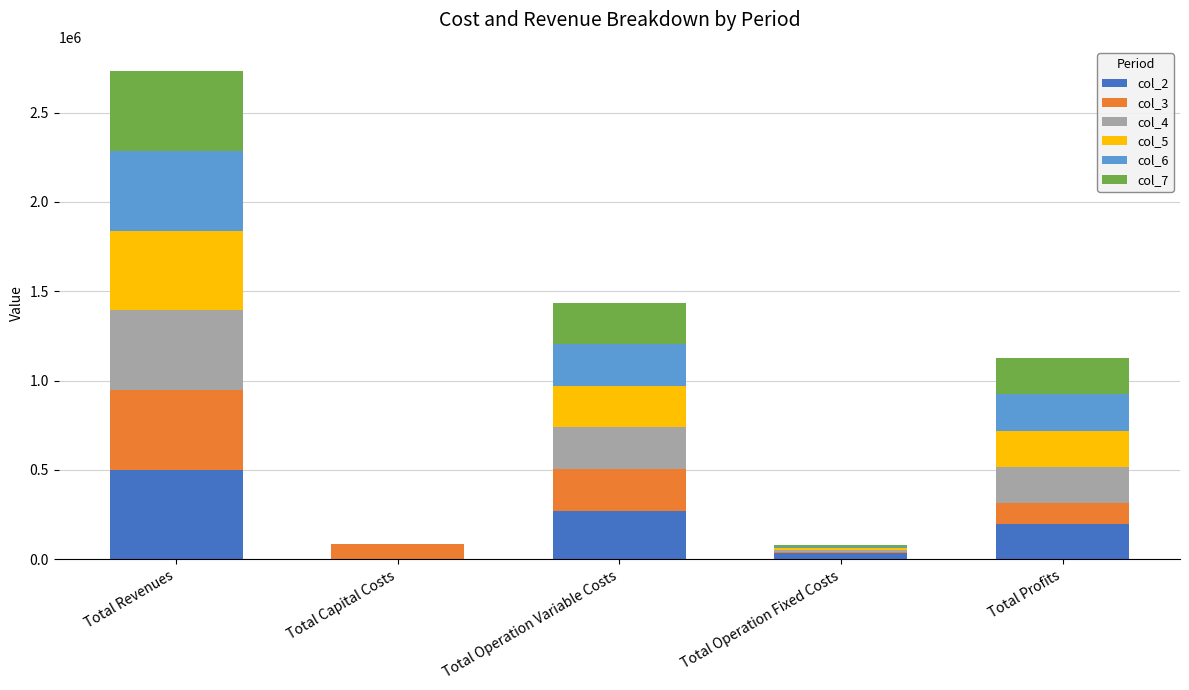

At which category is the sum across all series the highest?

Total Revenues